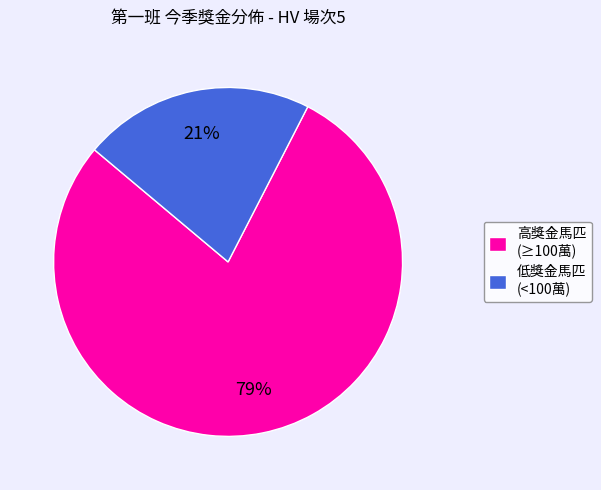

Is it true that 低獎金馬匹 (<100萬) is 27% of the pie?

False